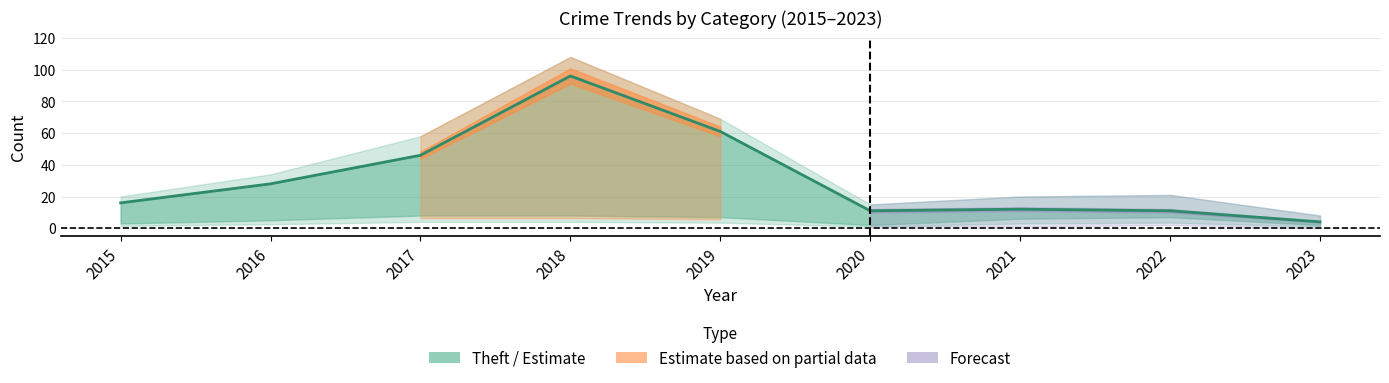

True or false: Theft has a value of 89 at 2019.

False